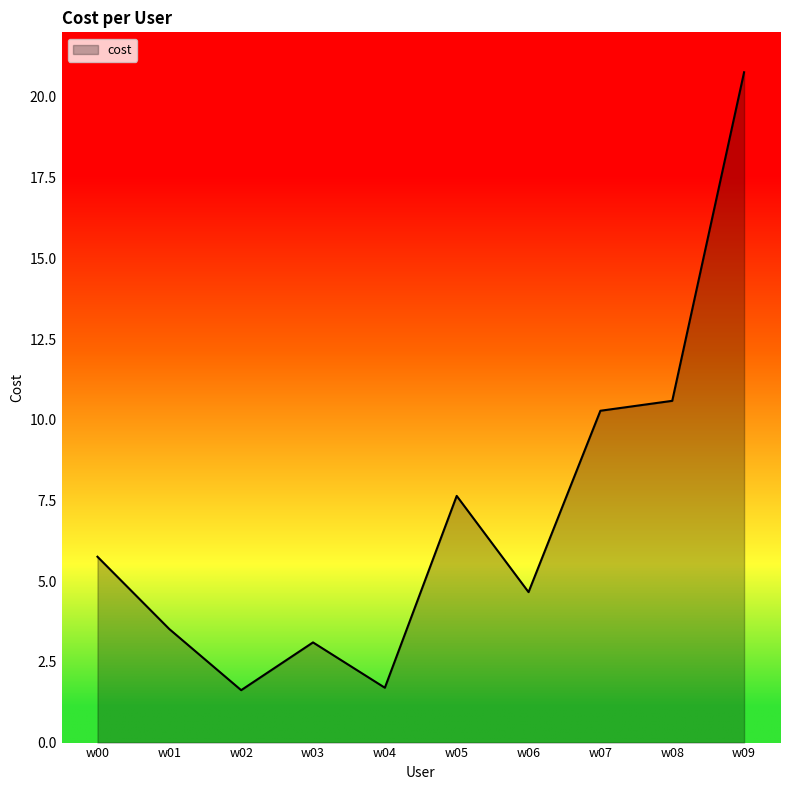

What is the ratio of the value at w07 to the value at w00?

1.8